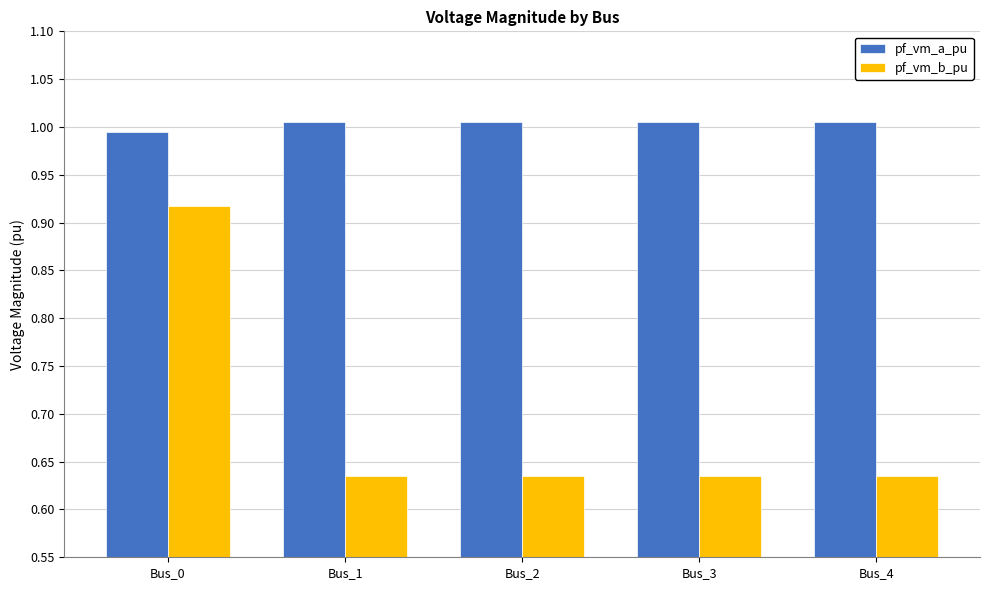

True or false: pf_vm_a_pu has a value of 1.7 at Bus_4.

False